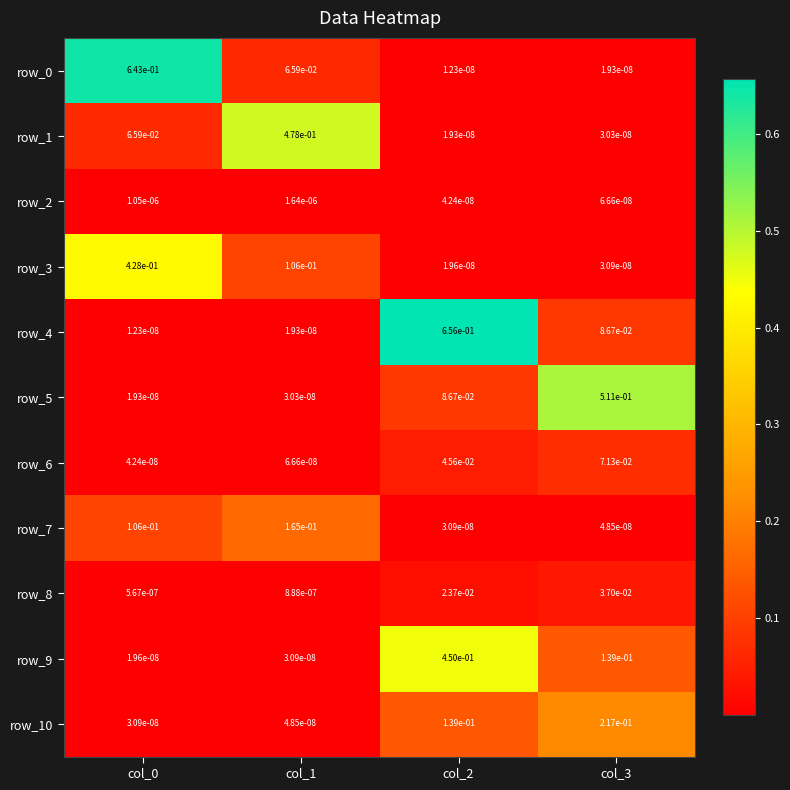

Is the value of row_7 at col_1 greater than the value of row_8 at col_3?

Yes